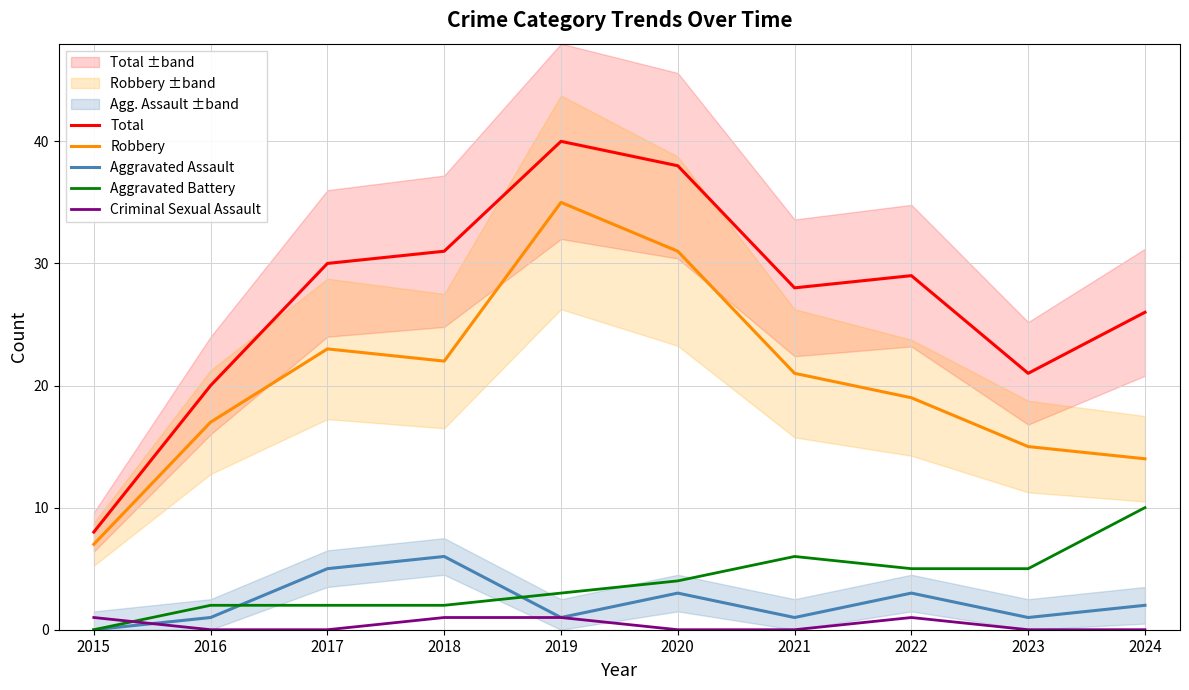

At how many categories does at least one series exceed 12?

9